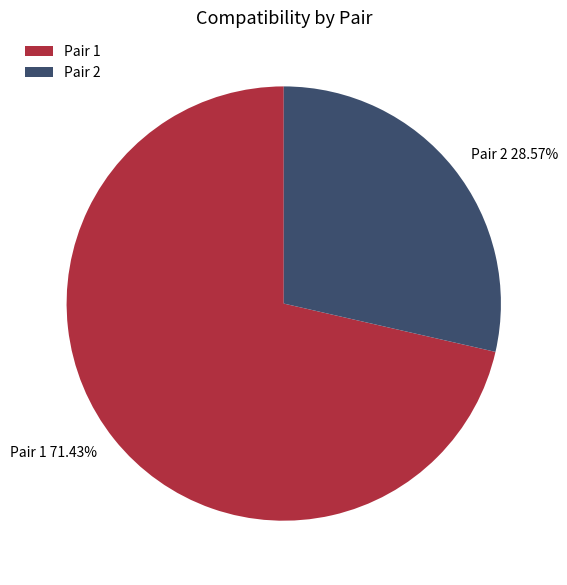

Is there a majority slice in this chart?

Yes